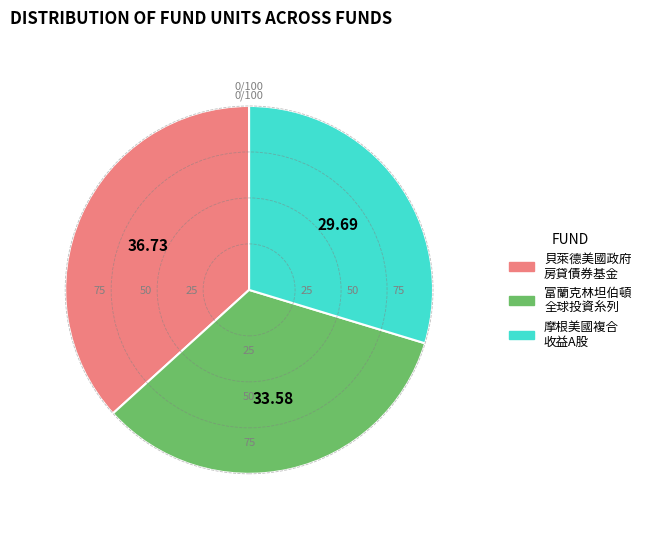

Does any single category account for the majority?

No